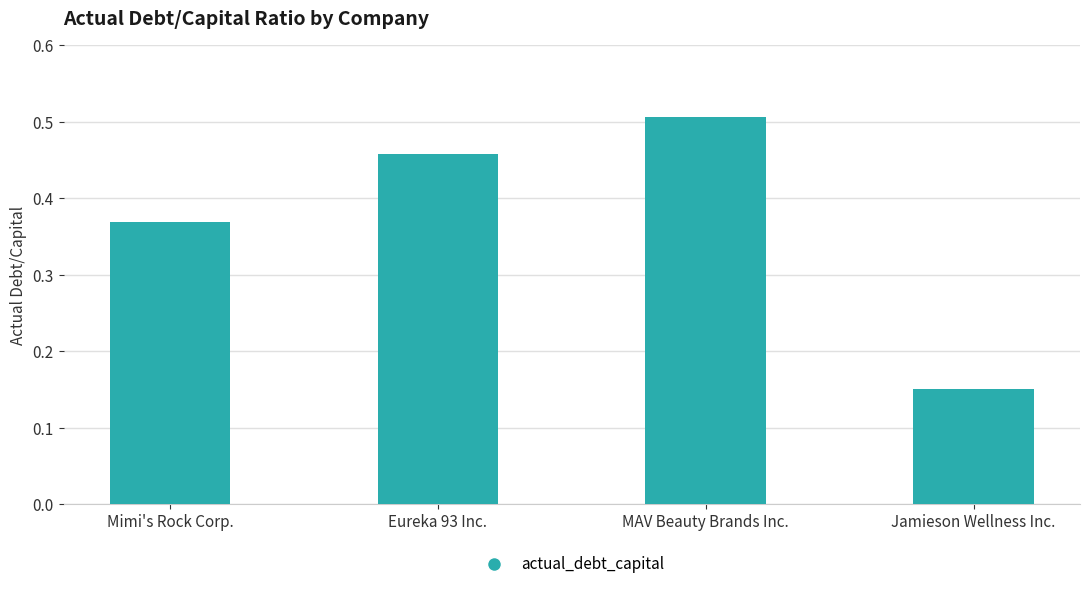

Which label corresponds to the smallest value in the chart?

Jamieson Wellness Inc.